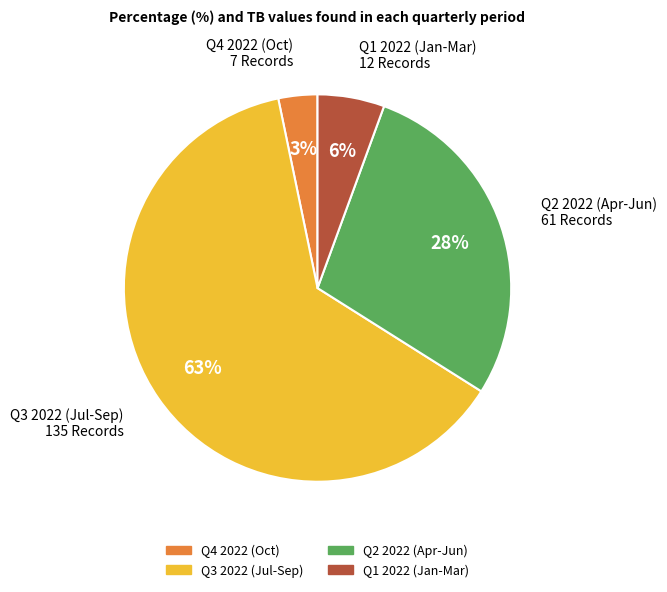

Which slice is the largest?

Q3 2022 (Jul-Sep)